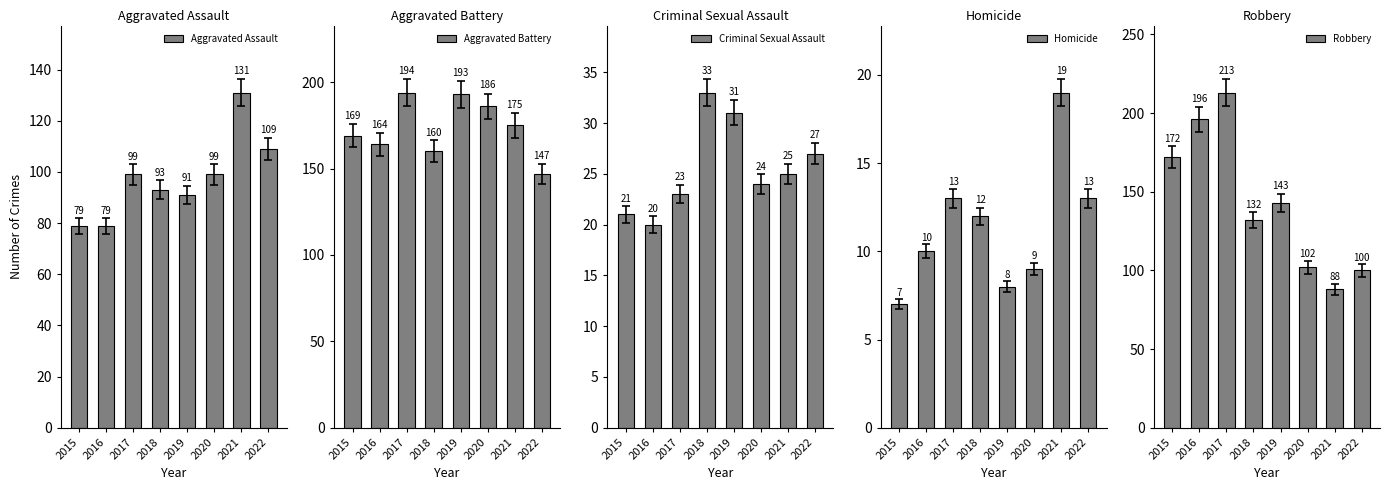

What is the sum of the Robbery values at 2022 and 2021?

188